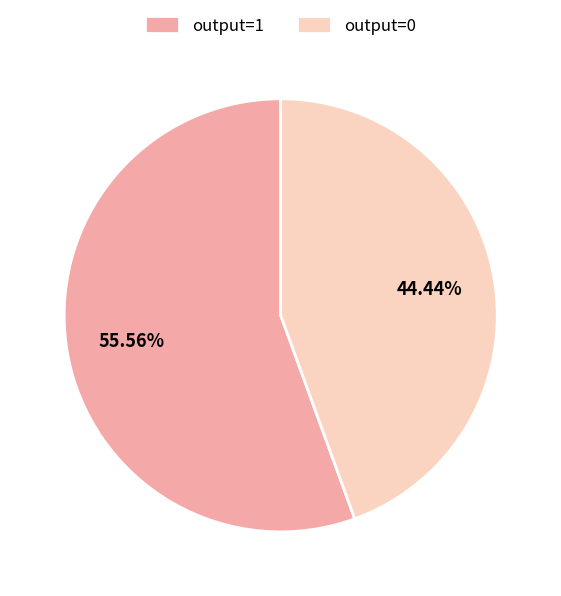

Between output=1 and output=0, which is larger?

output=1